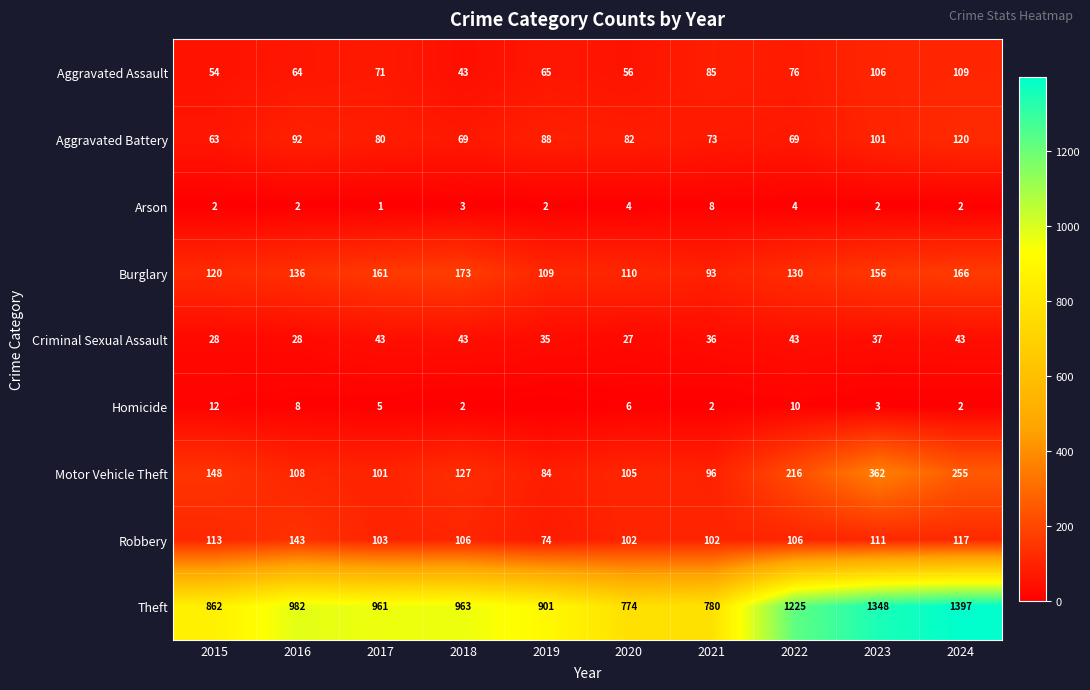

What is the maximum value shown in the chart?

1397